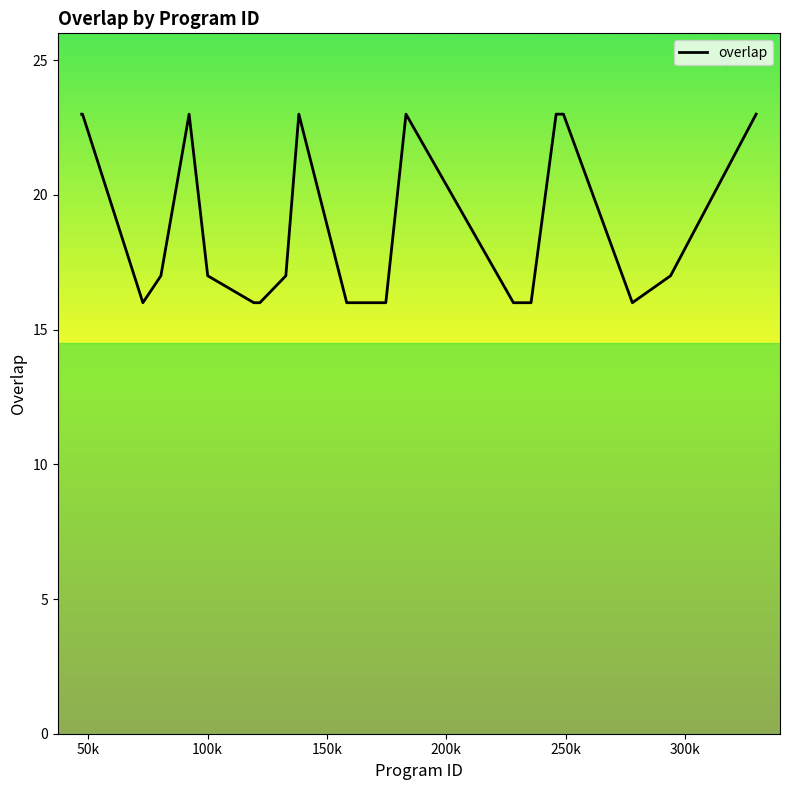

What is the smallest value displayed?

16